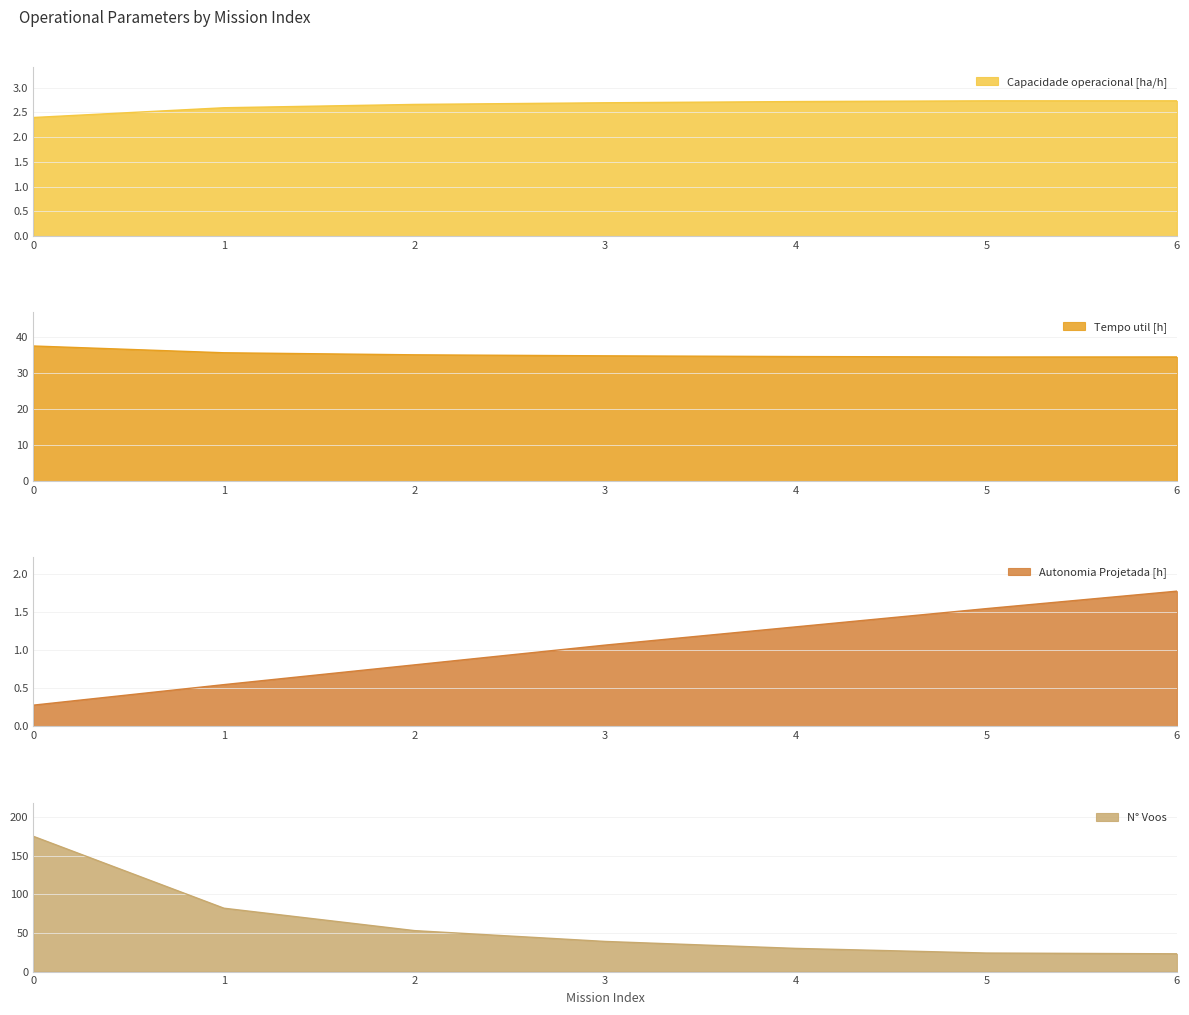

The value of Autonomia Projetada [h] at 2 is 0.8. True or false?

True